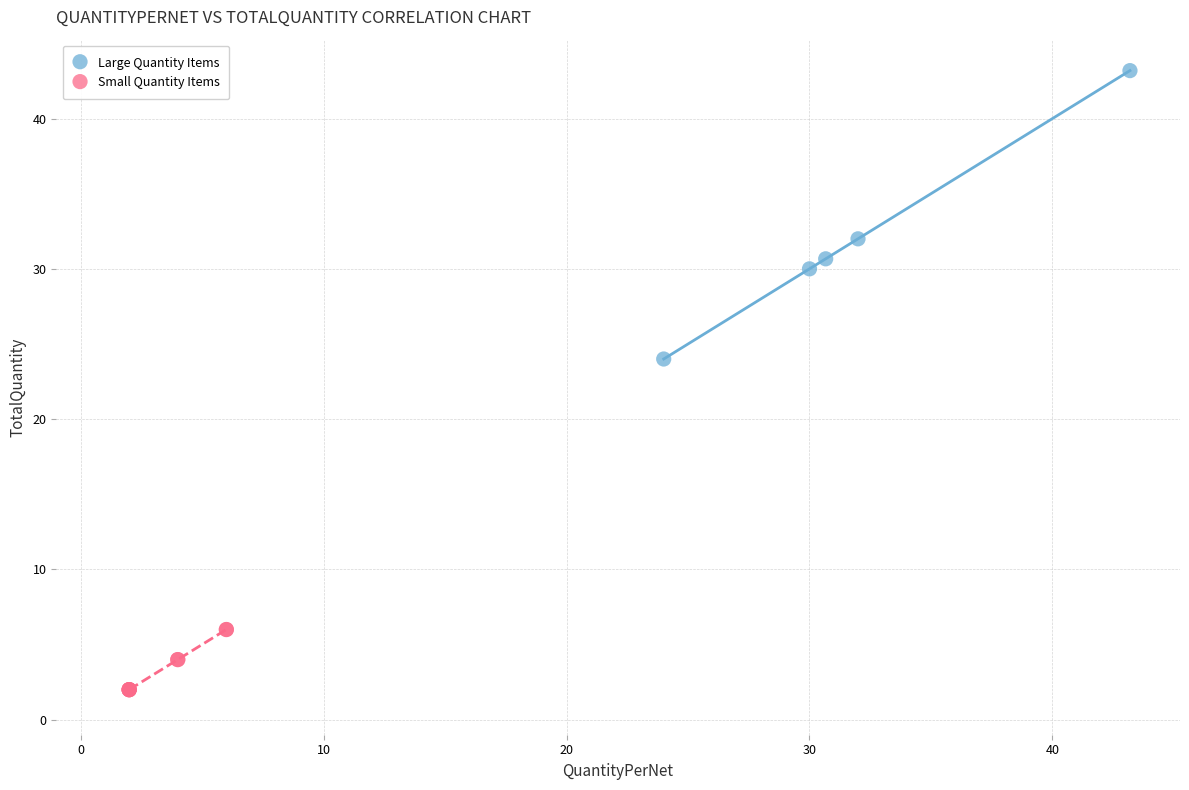

Which series reaches the maximum Y coordinate?

Large Quantity Items